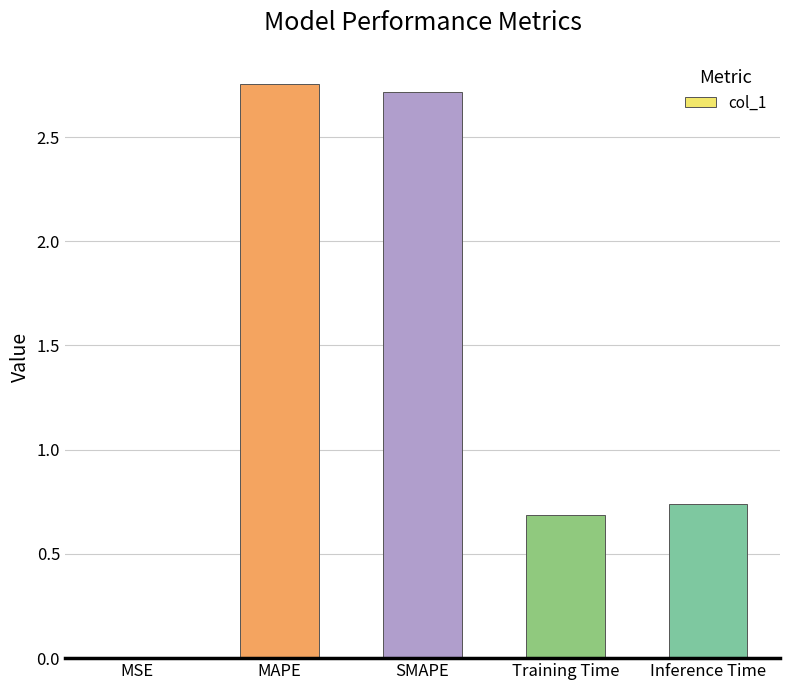

Between Inference Time and MAPE, which is larger?

MAPE